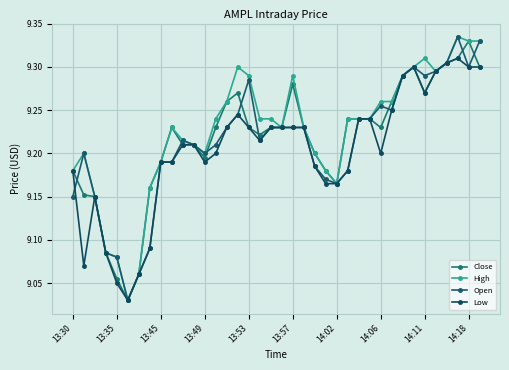

Which series has the widest spread of values?

High